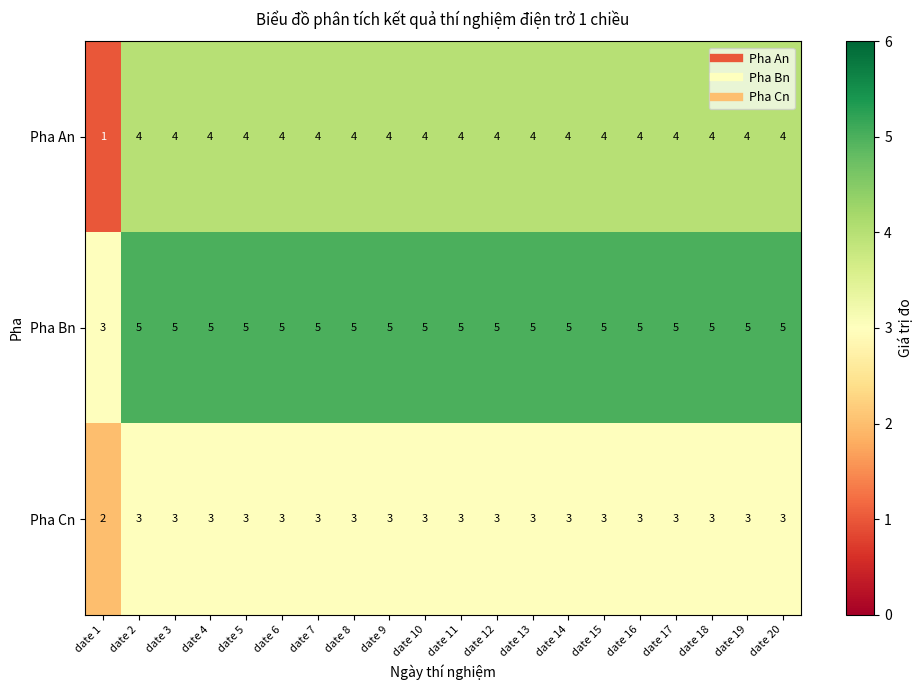

Is it true that Pha An equals 4 at date 19?

True